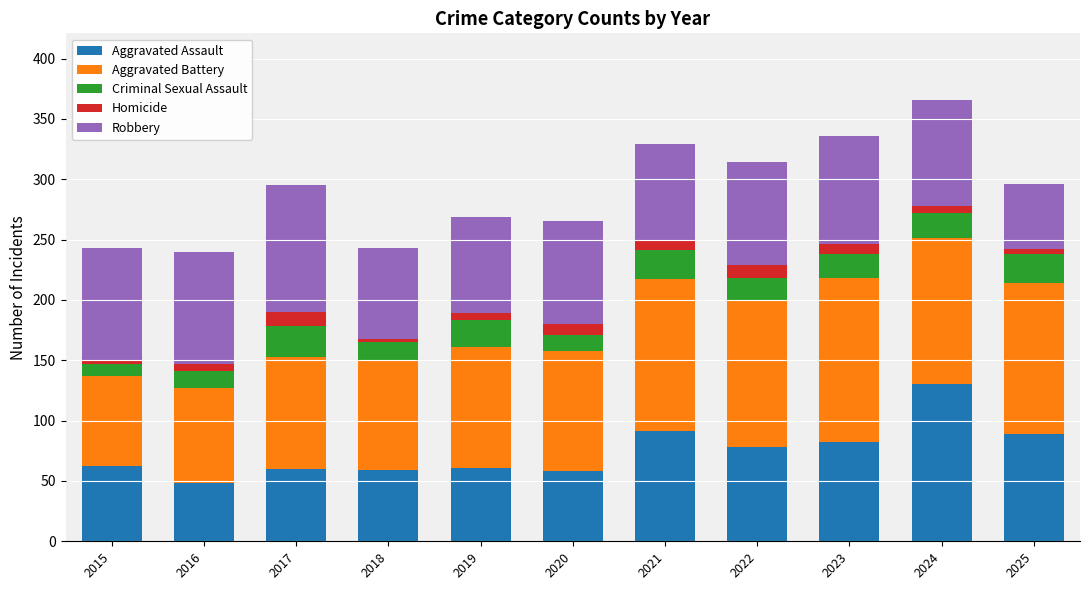

What is the average value of the Aggravated Assault series?

74